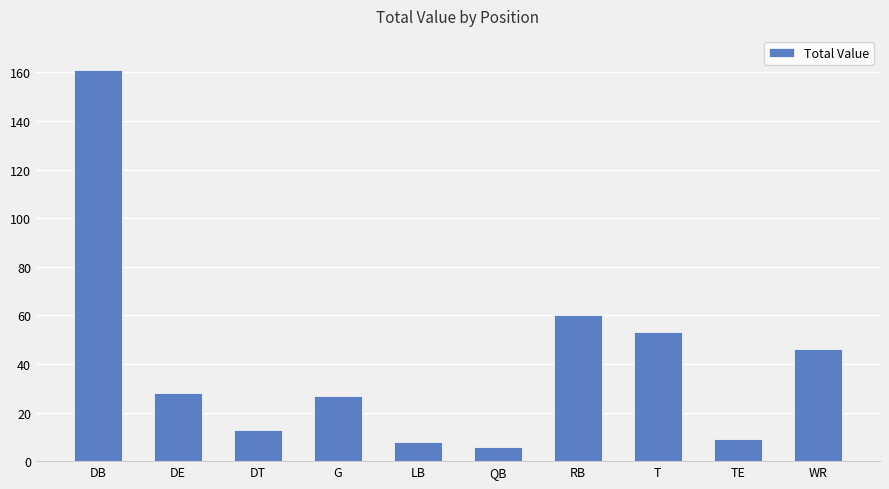

How many series are shown in this chart?

1